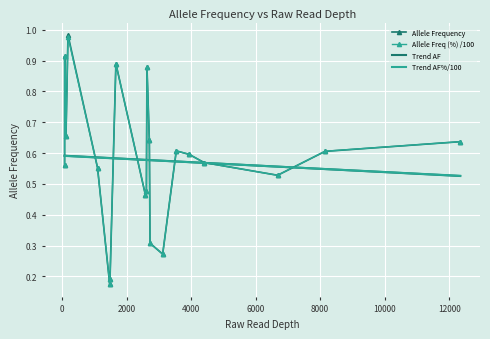

What are all the series names shown in the legend?

Allele Frequency, Allele Freq (%) /100, Trend AF, Trend AF%/100